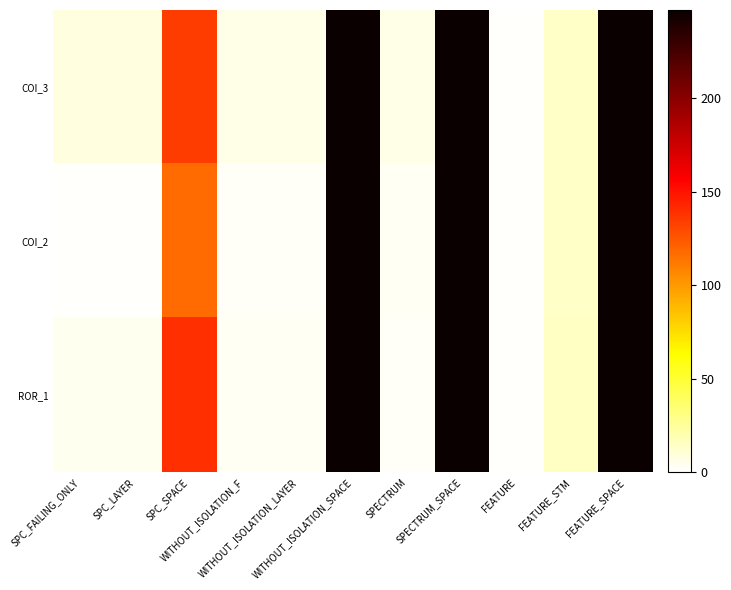

Reading left to right, list all the values displayed in this chart.

COI_3: SPC_FAILING_ONLY=8	SPC_LAYER=8	SPC_SPACE=135	WITHOUT_ISOLATION_F=6	WITHOUT_ISOLATION_LAYER=6	WITHOUT_ISOLATION_SPACE=247	SPECTRUM=6	SPECTRUM_SPACE=247	FEATURE=1	FEATURE_STM=14	FEATURE_SPACE=247
COI_2: SPC_FAILING_ONLY=1	SPC_LAYER=1	SPC_SPACE=117	WITHOUT_ISOLATION_F=2	WITHOUT_ISOLATION_LAYER=2	WITHOUT_ISOLATION_SPACE=247	SPECTRUM=3	SPECTRUM_SPACE=247	FEATURE=1	FEATURE_STM=14	FEATURE_SPACE=247
ROR_1: SPC_FAILING_ONLY=4	SPC_LAYER=4	SPC_SPACE=139	WITHOUT_ISOLATION_F=3	WITHOUT_ISOLATION_LAYER=3	WITHOUT_ISOLATION_SPACE=247	SPECTRUM=2	SPECTRUM_SPACE=247	FEATURE=1	FEATURE_STM=15	FEATURE_SPACE=247